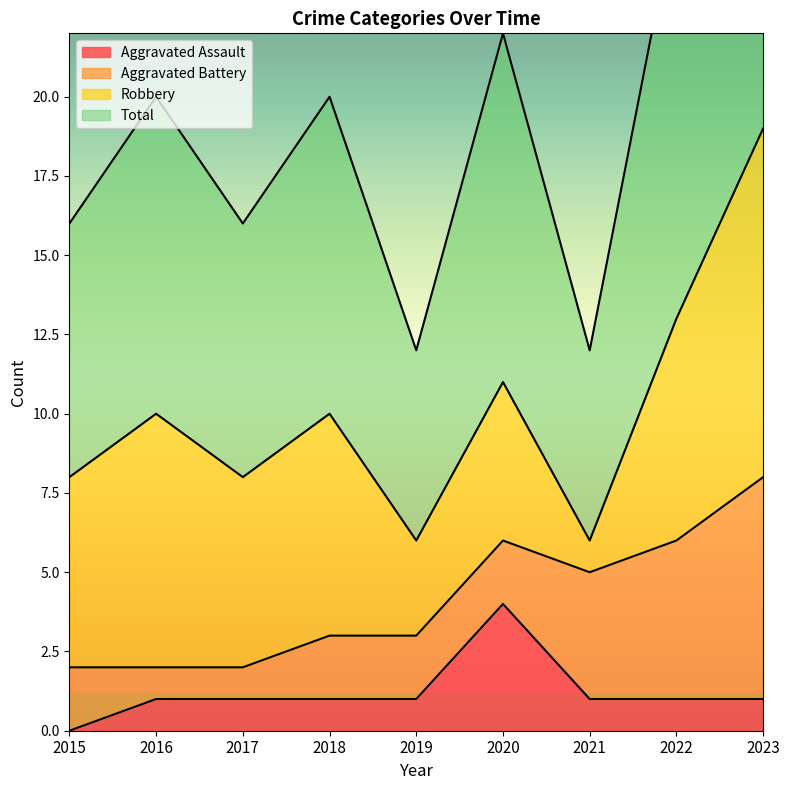

At which label does Aggravated Assault reach its minimum?

2015